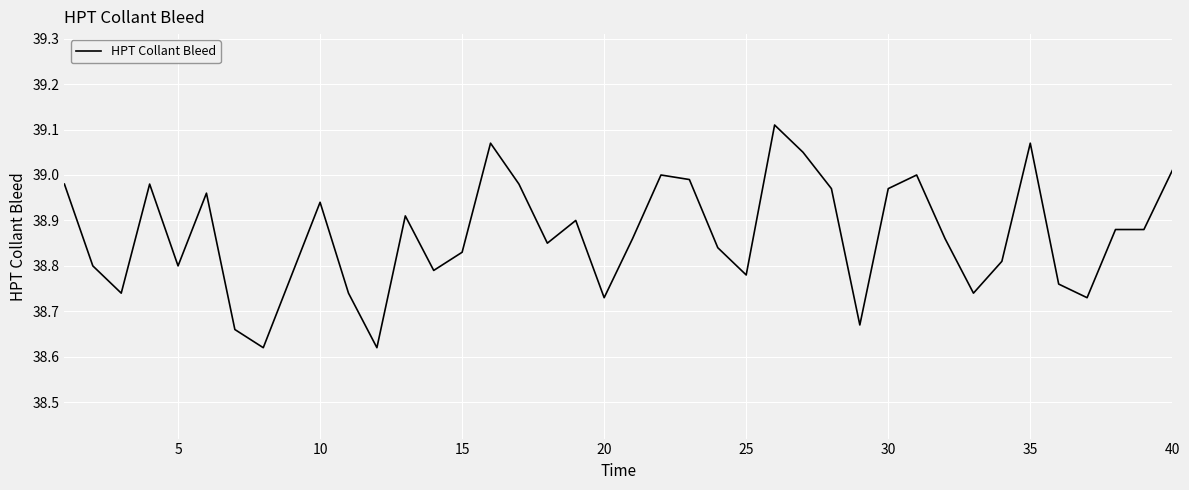

What is the difference between the maximum and minimum values?

0.5